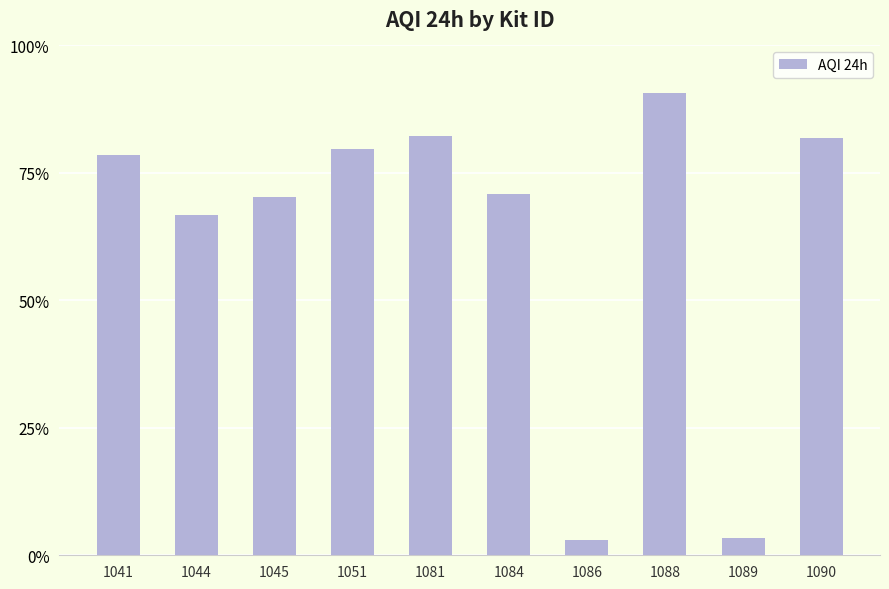

What is the change in value from 1044 to 1086?

-63.7